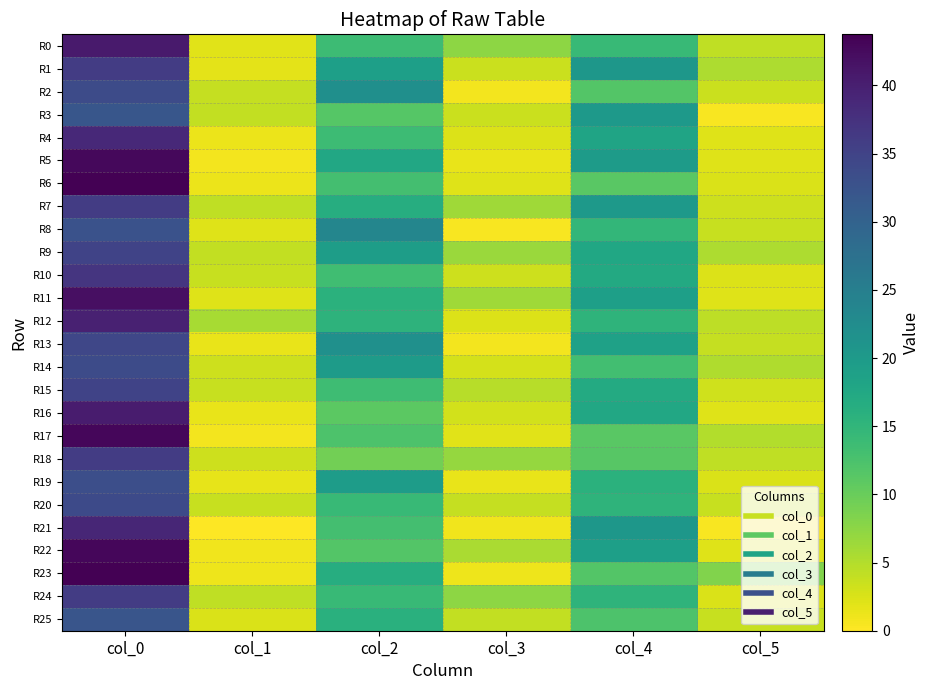

At how many categories does at least one series exceed 18?

3